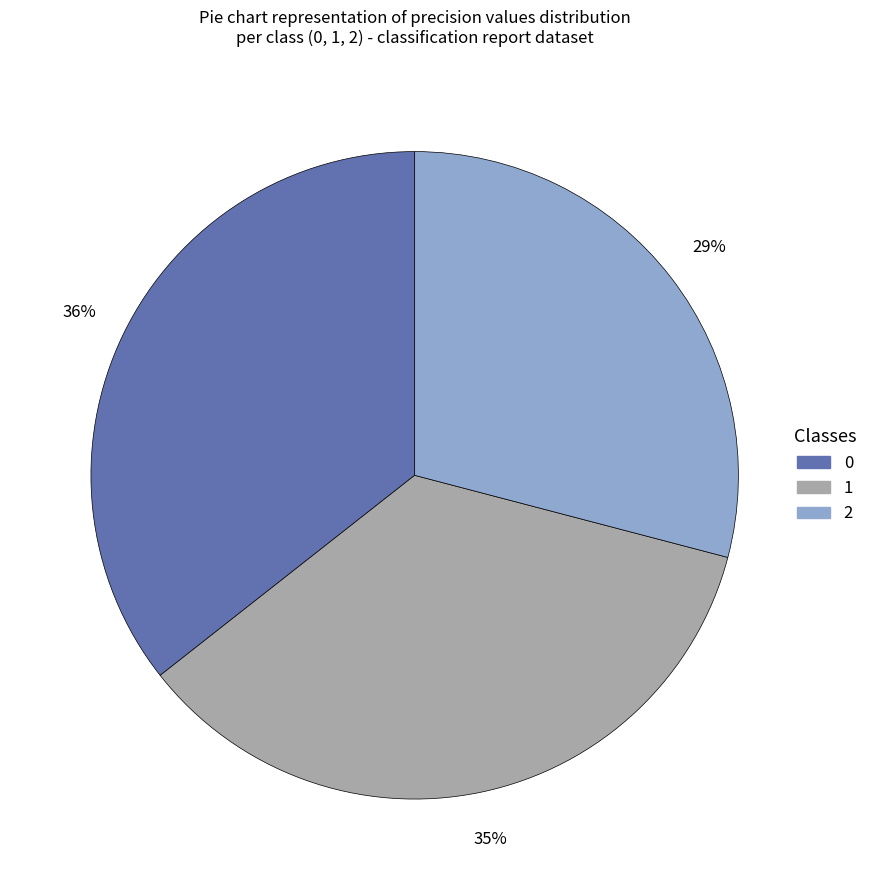

What percentage is the 2 slice, to the nearest percent?

29%